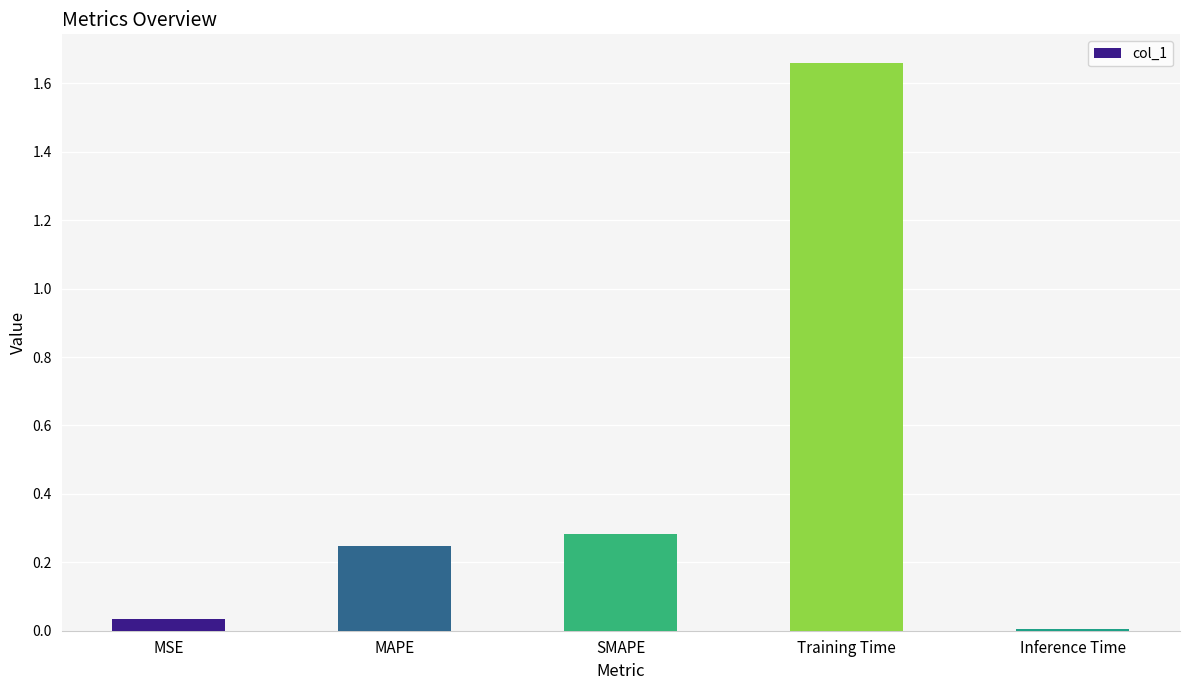

True or false: the data shows 2.2 at Training Time.

False